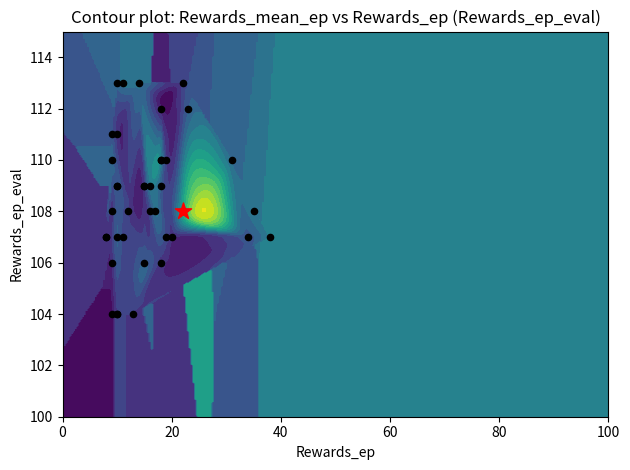

The Rewards_ep series shows 6.3 at 2. True or false?

False